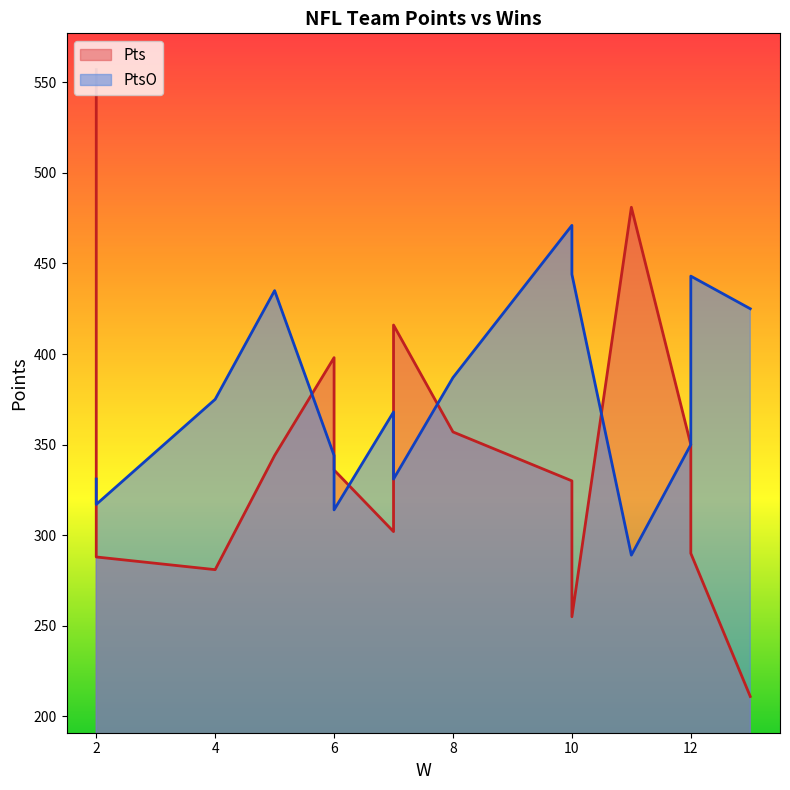

The PtsO series shows 68 at 2. True or false?

False